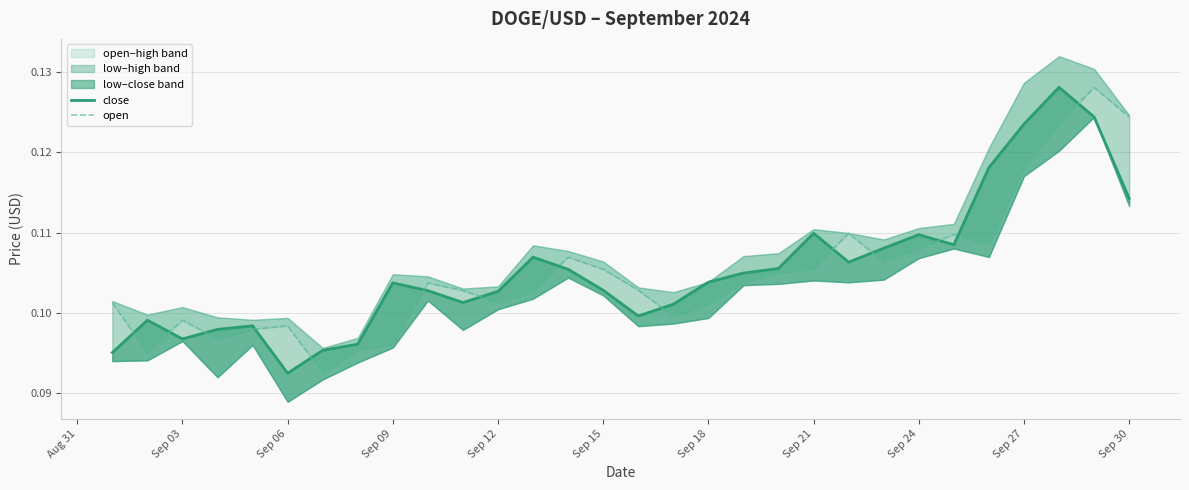

How many times do close and open cross each other?

14